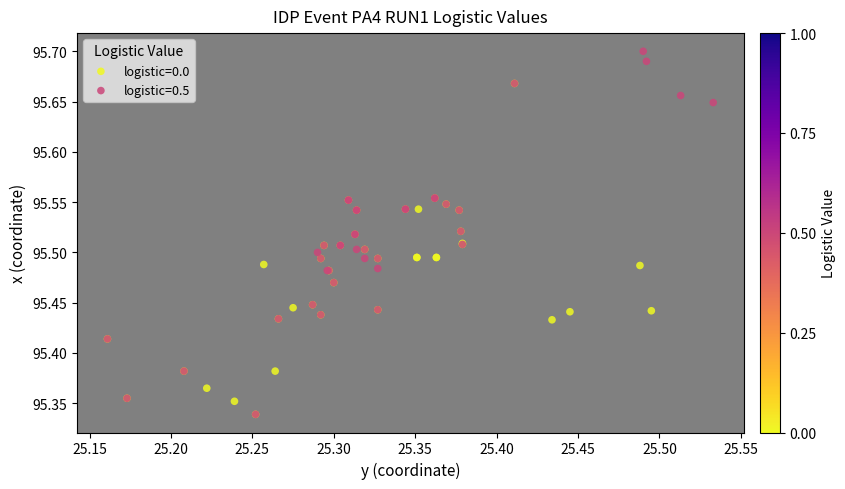

Which series contains the highest Y value?

logistic=0.5